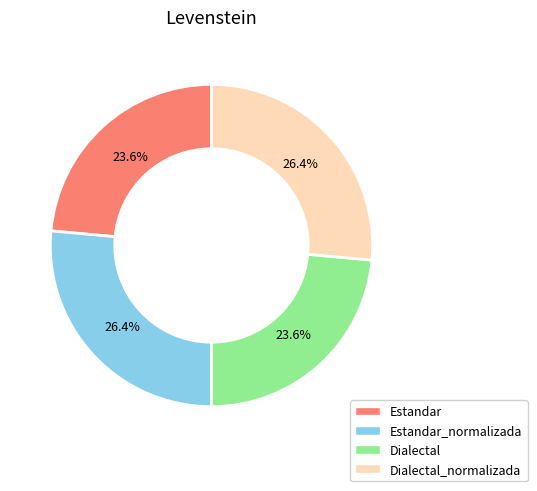

Is there a majority slice in this chart?

No